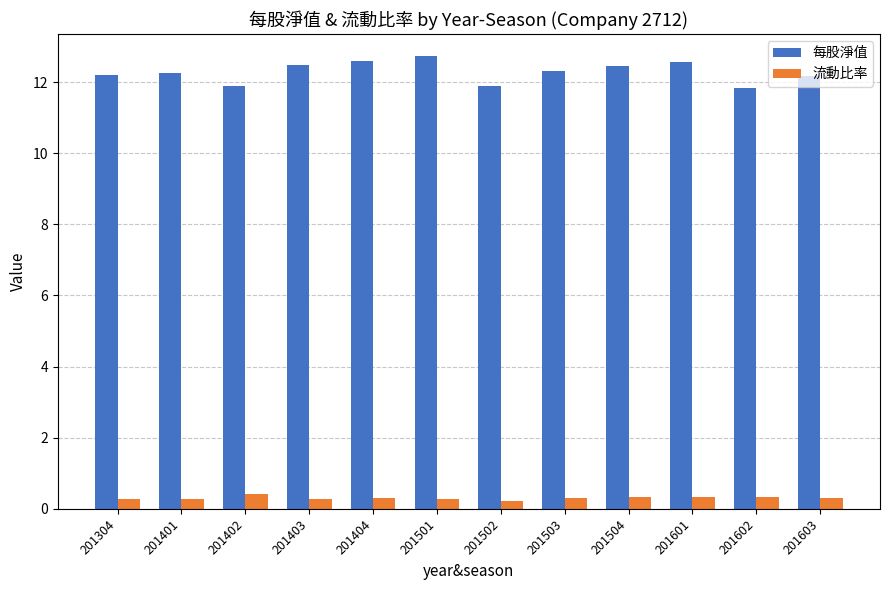

What is the total value across all series at 201504?

12.8